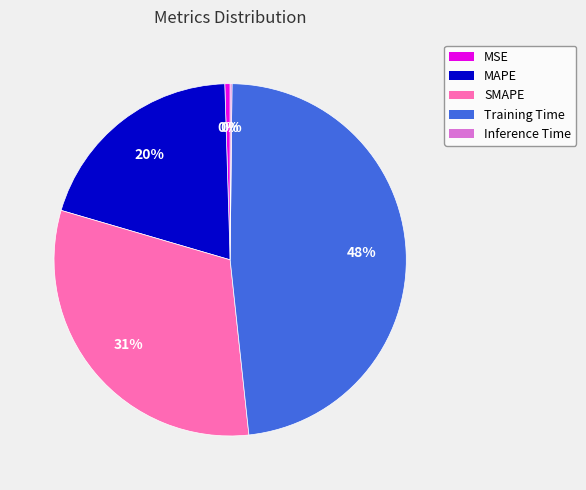

To the nearest percent, what percentage of the pie is SMAPE?

31%